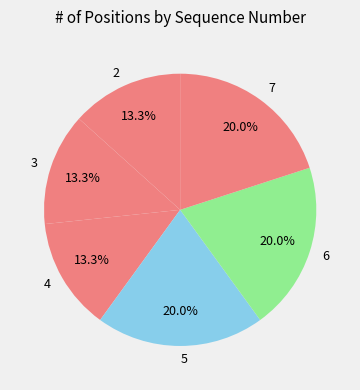

Which has a higher value, 6 or 2?

6